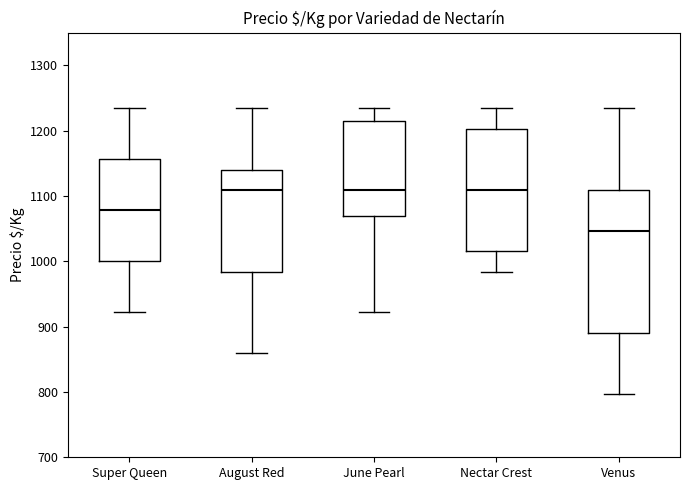

Where is the upper edge of the box for June Pearl on the y-axis? The values are not printed on the chart, so give them approximately, as read against the axis.

1210